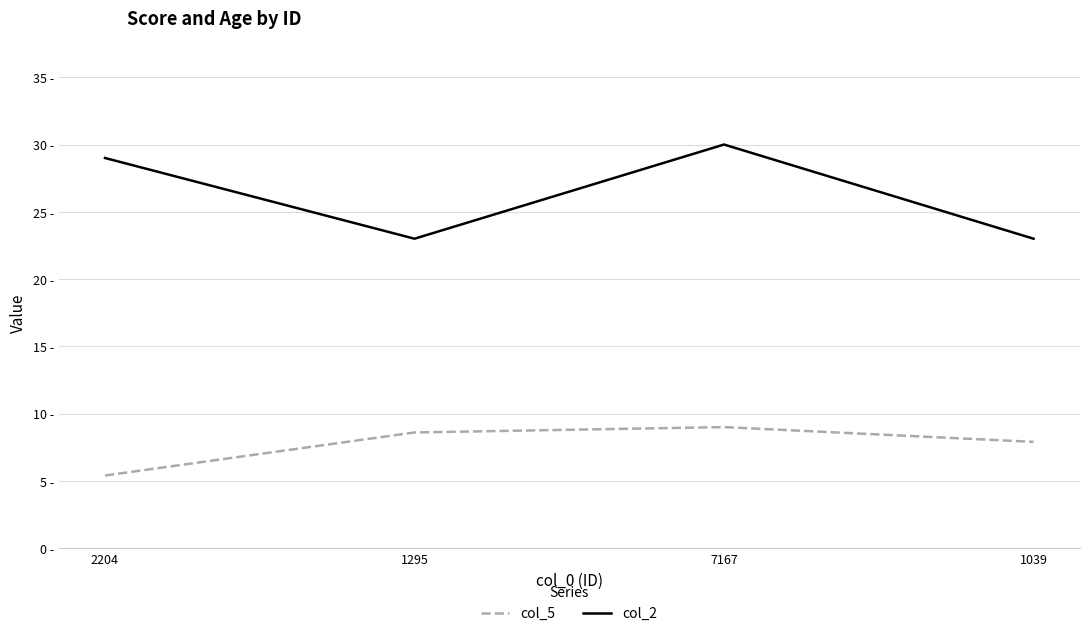

The value of col_2 at 1295 is 11.8. True or false?

False